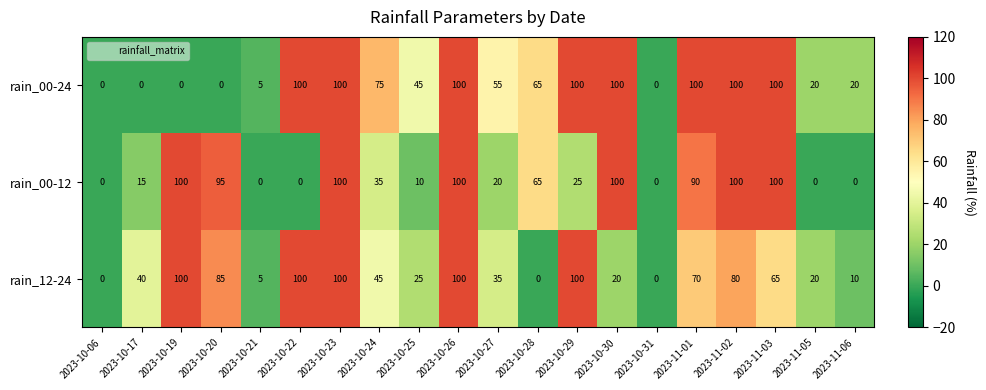

Which series changed the most between 2023-10-19 and 2023-11-03?

rain_00-24